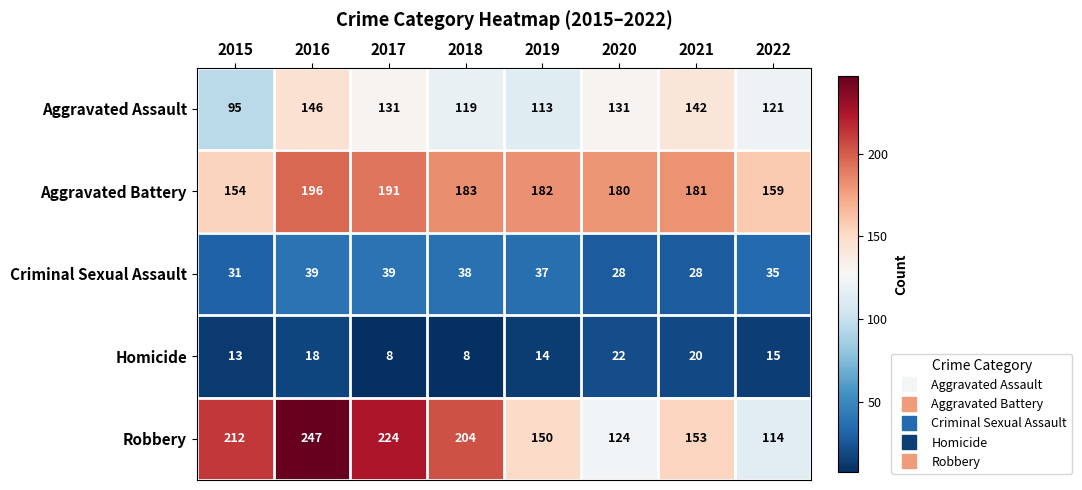

Between 2015 and 2016, which series saw the biggest shift?

Aggravated Assault